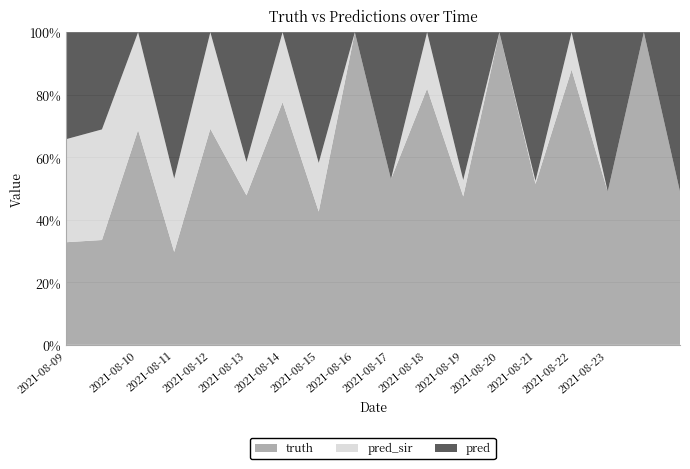

Reading left to right, what are all the values shown in this chart?

truth: 2021-08-09=1876.0	2021-08-09=1876.0	2021-08-10=2011.0	2021-08-11=1903.0	2021-08-12=2274.0	2021-08-13=2225.0	2021-08-14=1961.0	2021-08-15=1914.0	2021-08-16=1895.0	2021-08-17=2146.0	2021-08-18=2577.0	2021-08-19=2235.0	2021-08-20=1858.0	2021-08-21=2072.0	2021-08-22=2115.0	2021-08-23=2065.0	2021-08-23=2065.0	2021-08-23=2065.0
pred_sir: 2021-08-09=1882.2	2021-08-09=1978.6	2021-08-10=915.0	2021-08-11=1502.0	2021-08-12=1016.0	2021-08-13=496.0	2021-08-14=565.0	2021-08-15=699.0	2021-08-16=0.0	2021-08-17=0.0	2021-08-18=566.0	2021-08-19=247.0	2021-08-20=0.0	2021-08-21=39.0	2021-08-22=287.0	2021-08-23=0.0	2021-08-23=0.0	2021-08-23=0.0
pred: 2021-08-09=1956.3	2021-08-09=1738.3	2021-08-10=0.0	2021-08-11=2996.0	2021-08-12=0.0	2021-08-13=1930.0	2021-08-14=0.0	2021-08-15=1876.0	2021-08-16=0.0	2021-08-17=1903.0	2021-08-18=0.0	2021-08-19=2225.0	2021-08-20=0.0	2021-08-21=1914.0	2021-08-22=0.0	2021-08-23=2146.0	2021-08-23=0.0	2021-08-23=2146.0